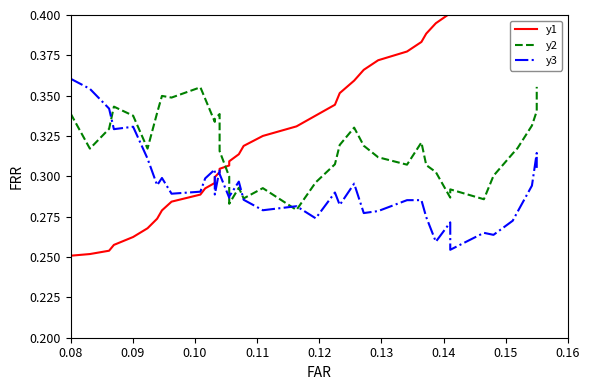

Rank the series by their maximum value, from highest to lowest.

y1, y3, y2